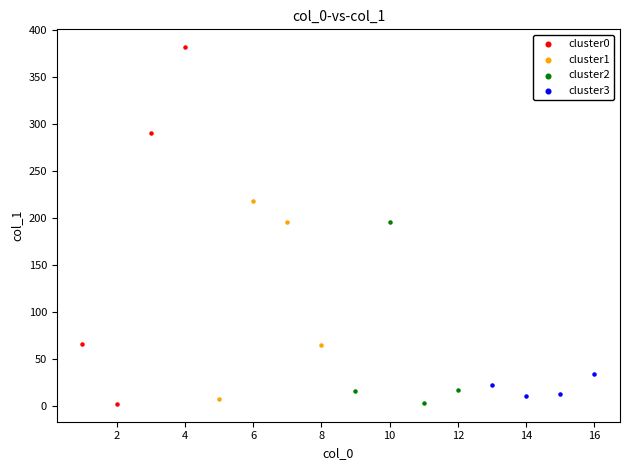

Which series contains the highest Y value?

cluster0